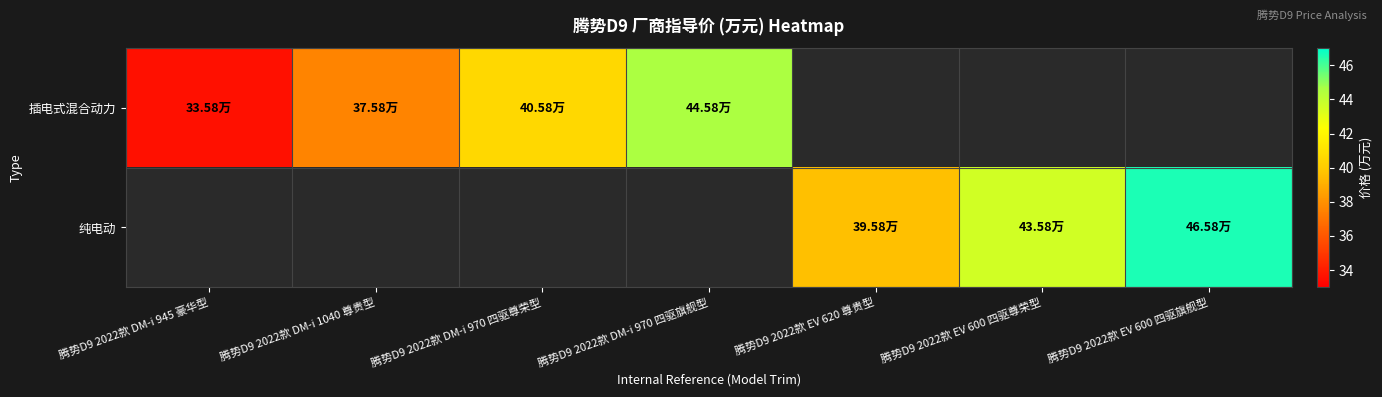

Which series has the largest total across all categories?

插电式混合动力